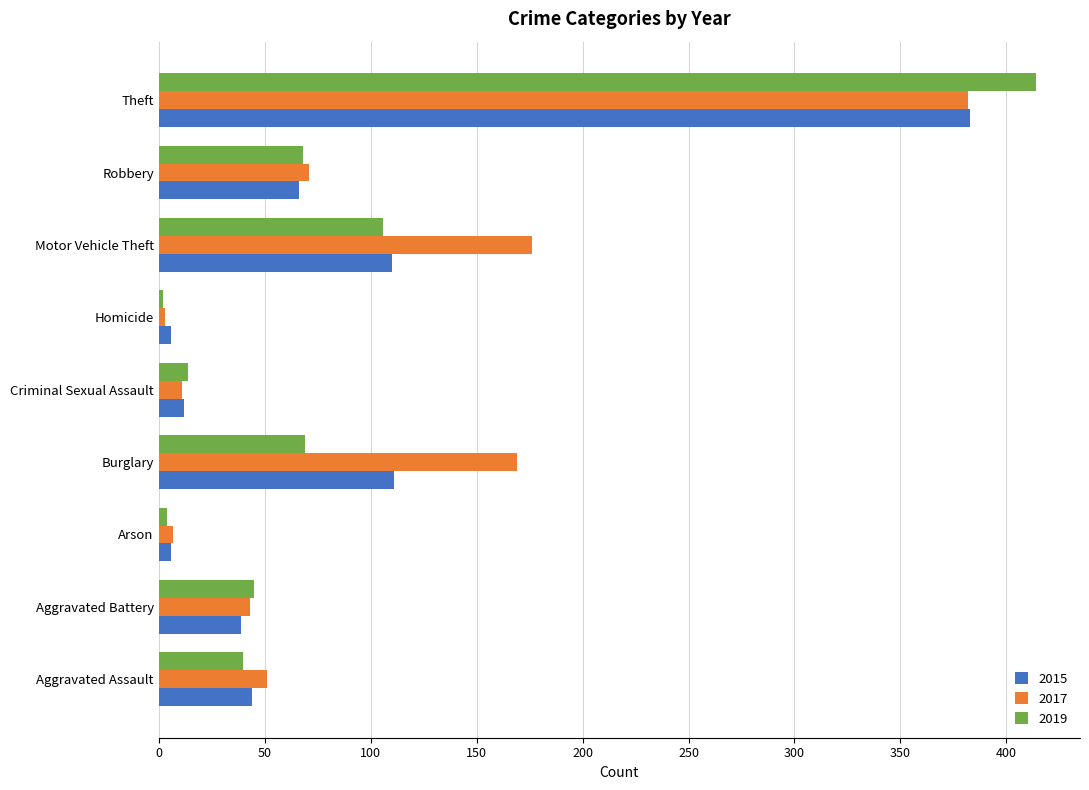

The value of 2017 at Robbery is 17. True or false?

False